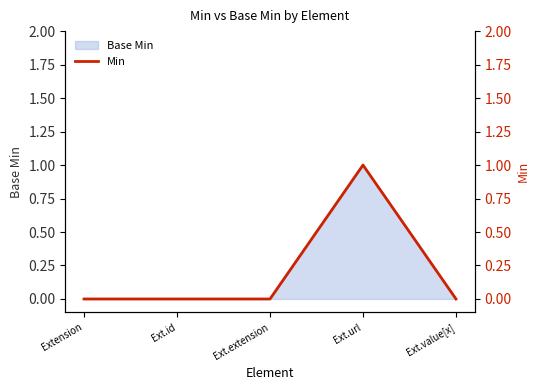

Where is the data nearest to the value 0?

Extension